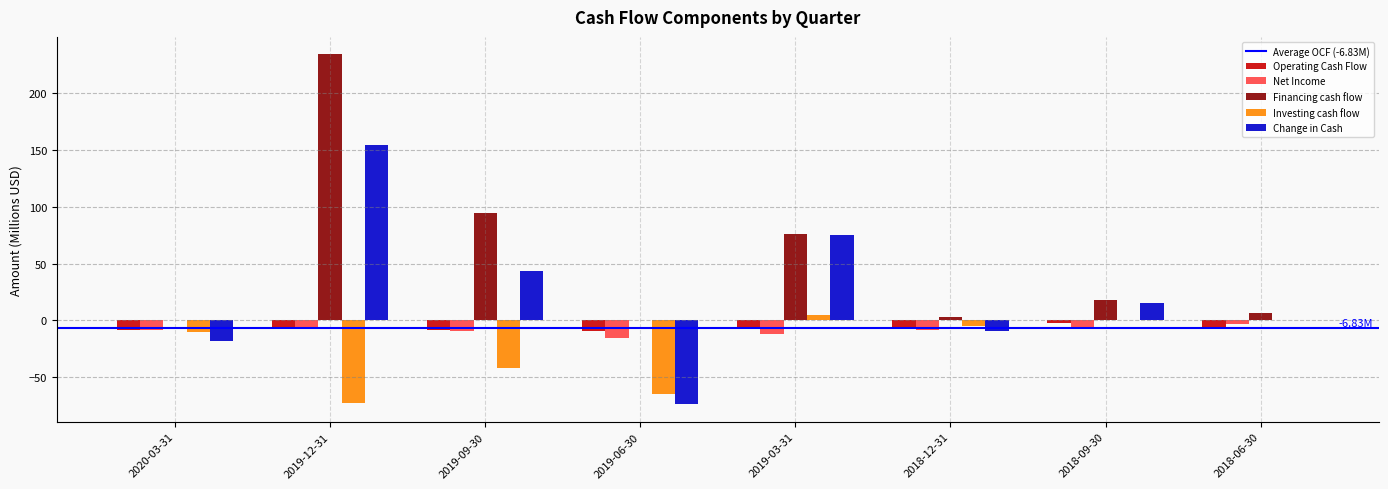

Which series changed the most between 2019-09-30 and 2018-09-30?

Financing cash flow